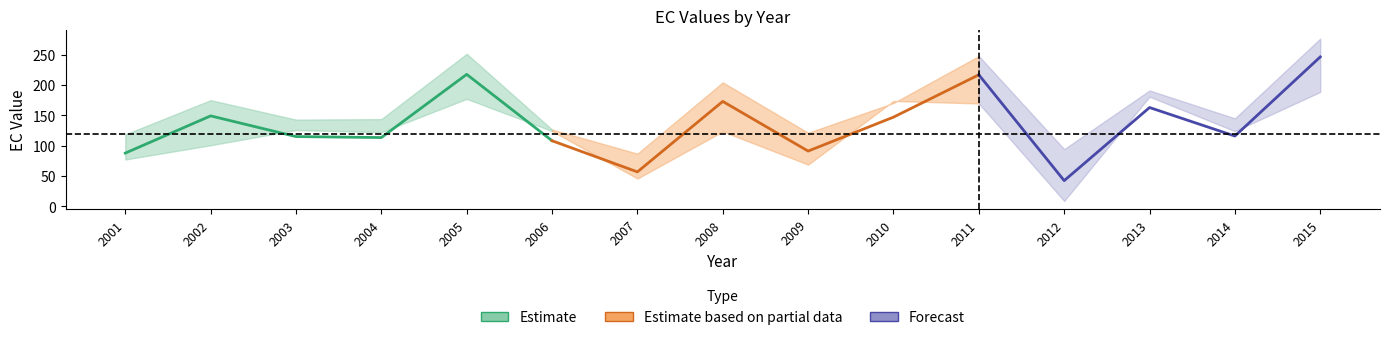

Does the chart display data point markers on the line(s)?

No